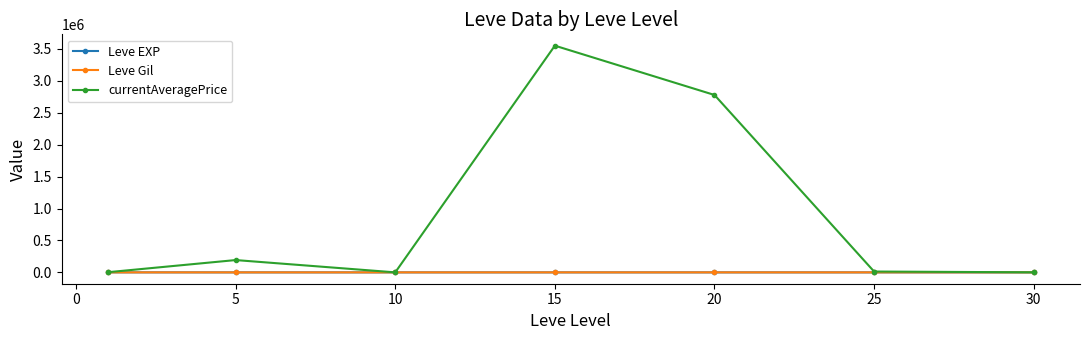

What is the sum of all Leve Gil values?

1388.7